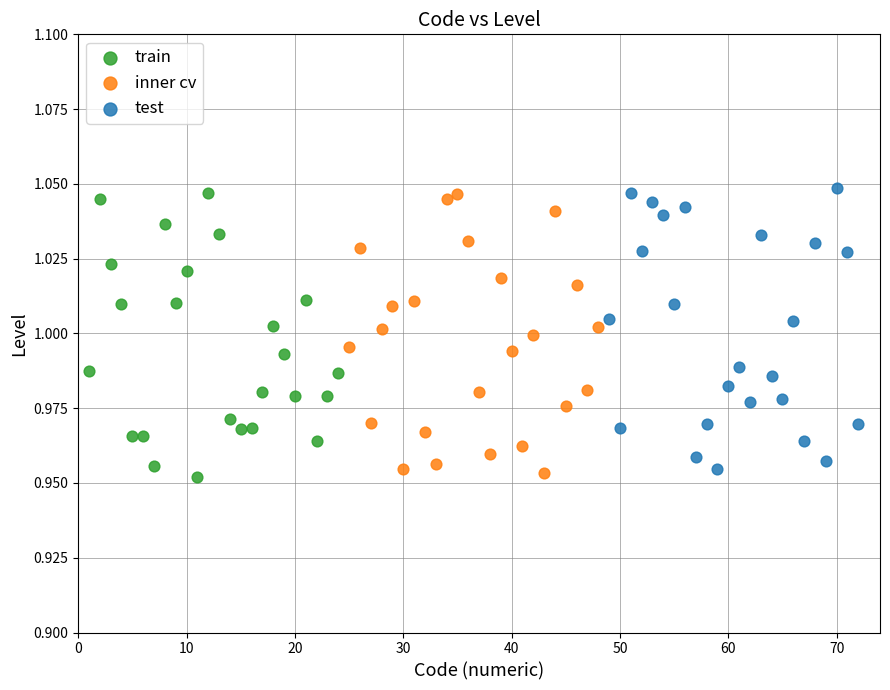

What are all the series names shown in the legend?

train, inner cv, test